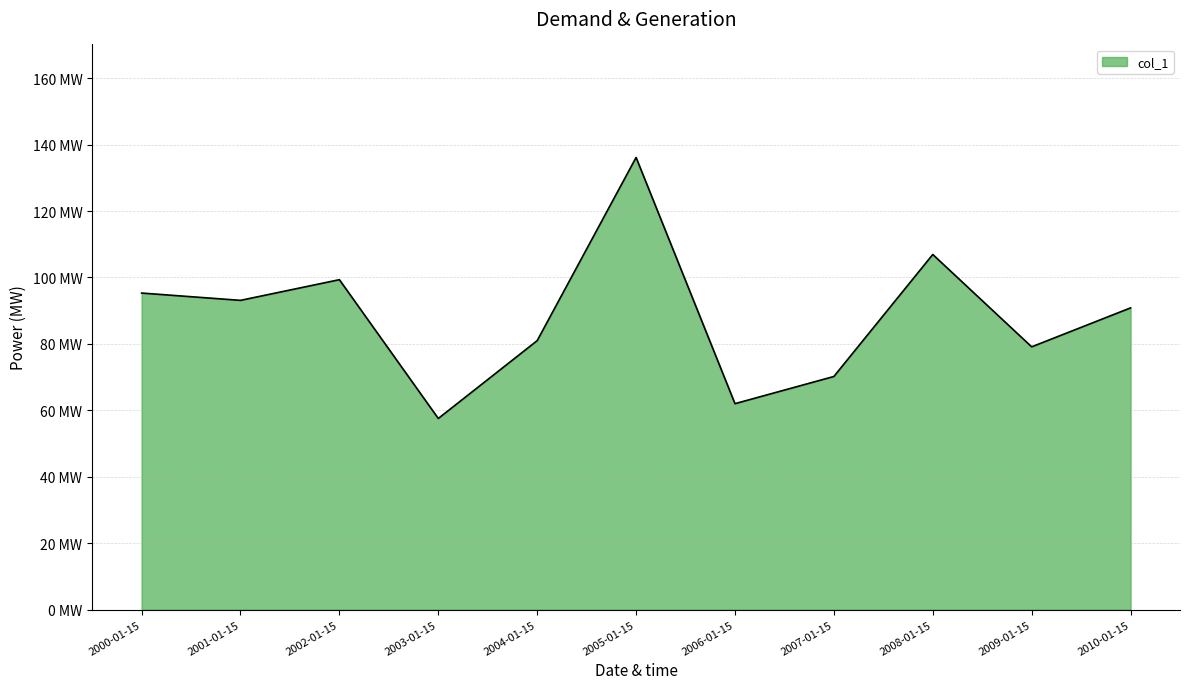

What is the value of the 7th point from the left?

62.0